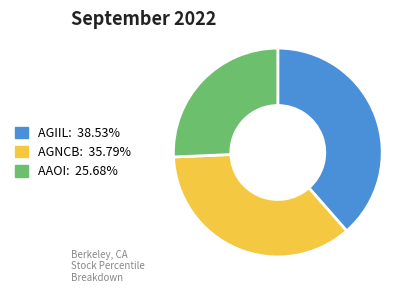

What is the ratio of the value at AAOI: 25.68% to the value at AGNCB: 35.79%?

0.7